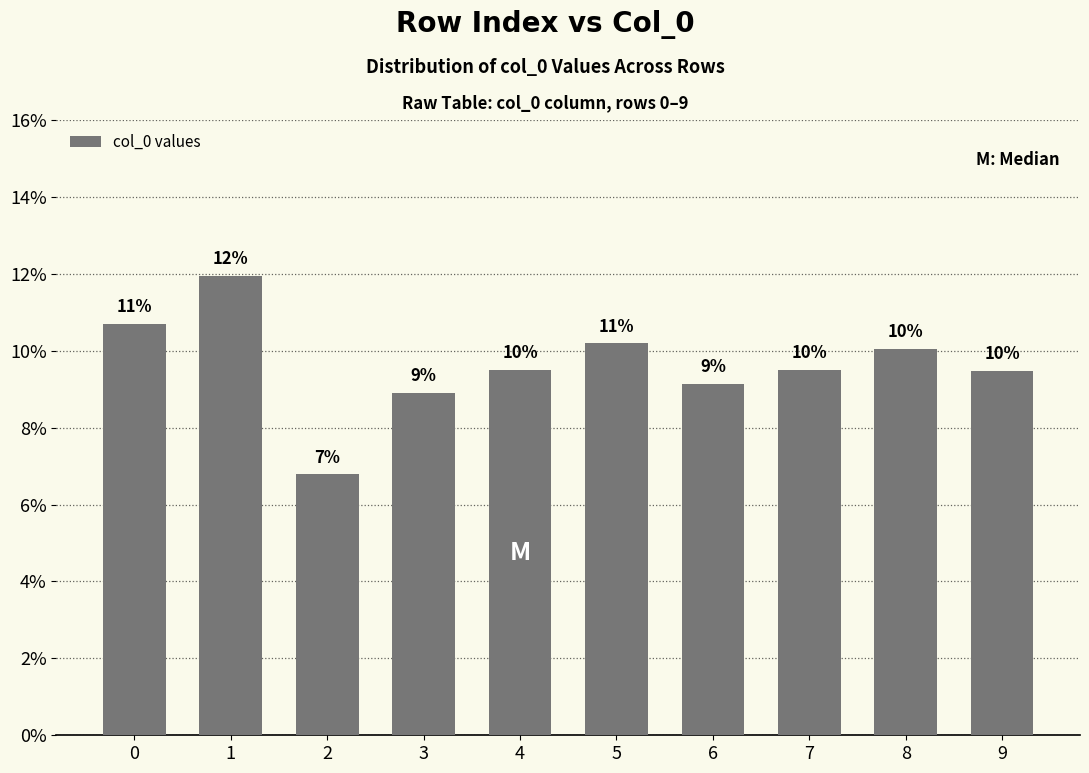

What is the value of the 6th bar from the left?

0.1